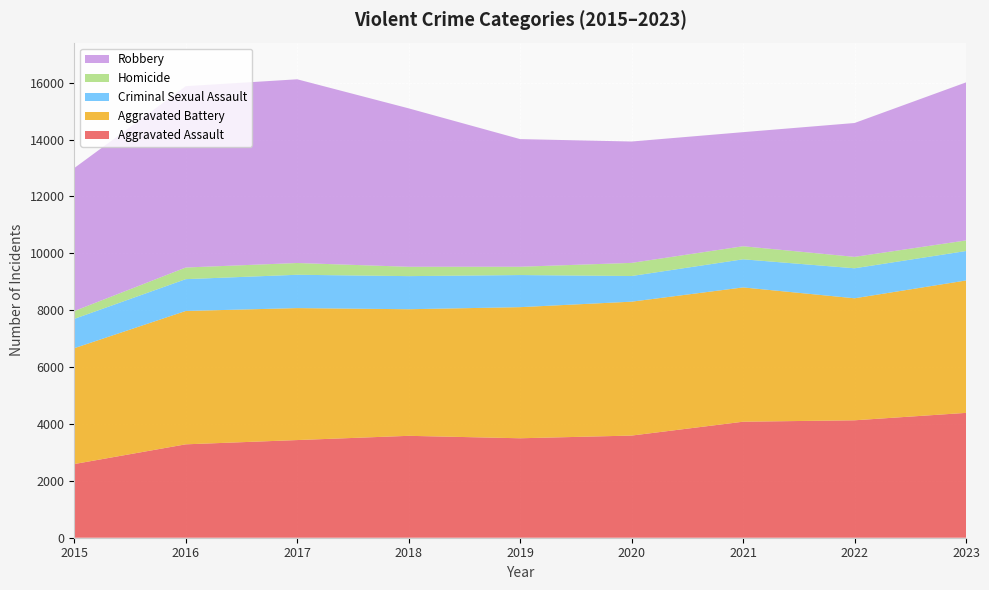

Reading left to right, extract all data points from this chart.

Aggravated Assault: 2591	3284	3434	3583	3497	3592	4079	4129	4390
Aggravated Battery: 4073	4689	4640	4451	4610	4708	4722	4290	4655
Criminal Sexual Assault: 1031	1119	1172	1164	1129	902	989	1055	1036
Homicide: 276	409	414	329	292	462	459	401	372
Robbery: 5027	6376	6459	5570	4488	4267	4011	4707	5557